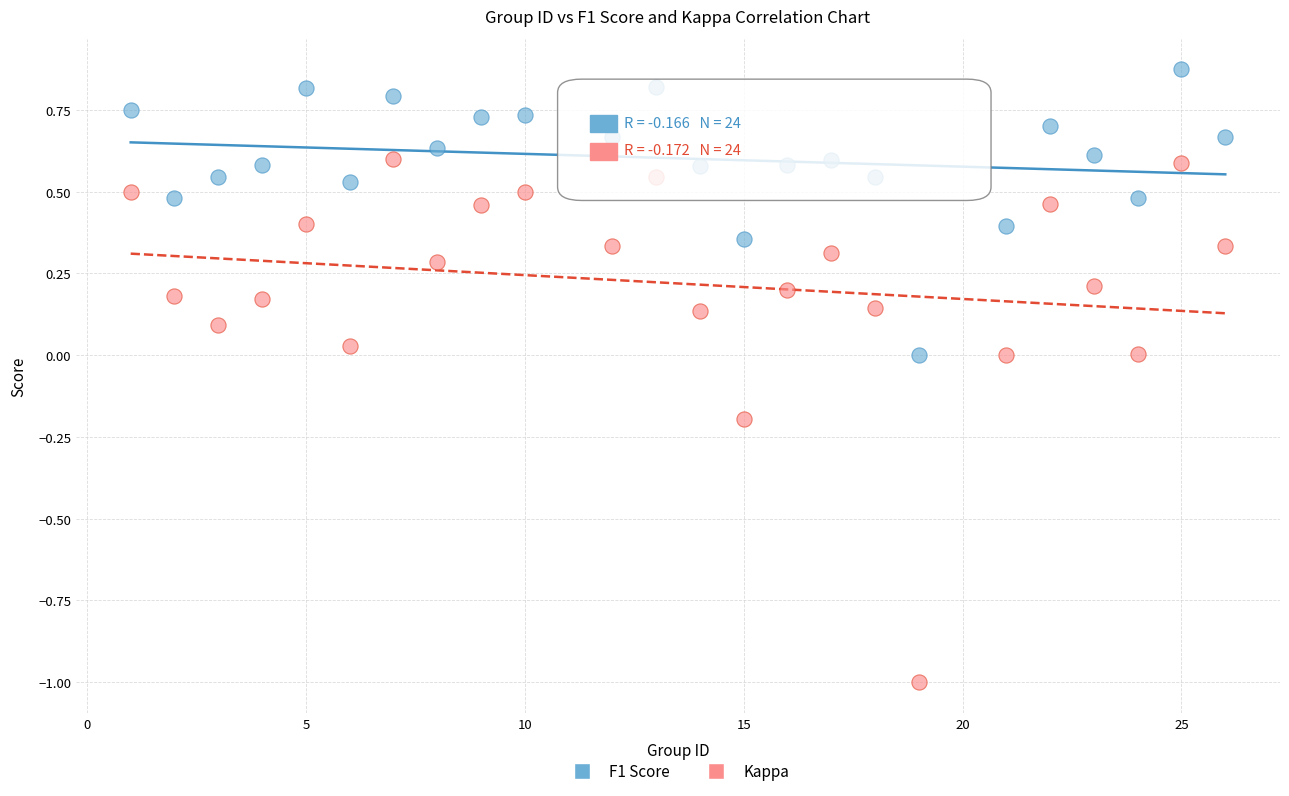

Which series contains the highest Y value?

F1 Score